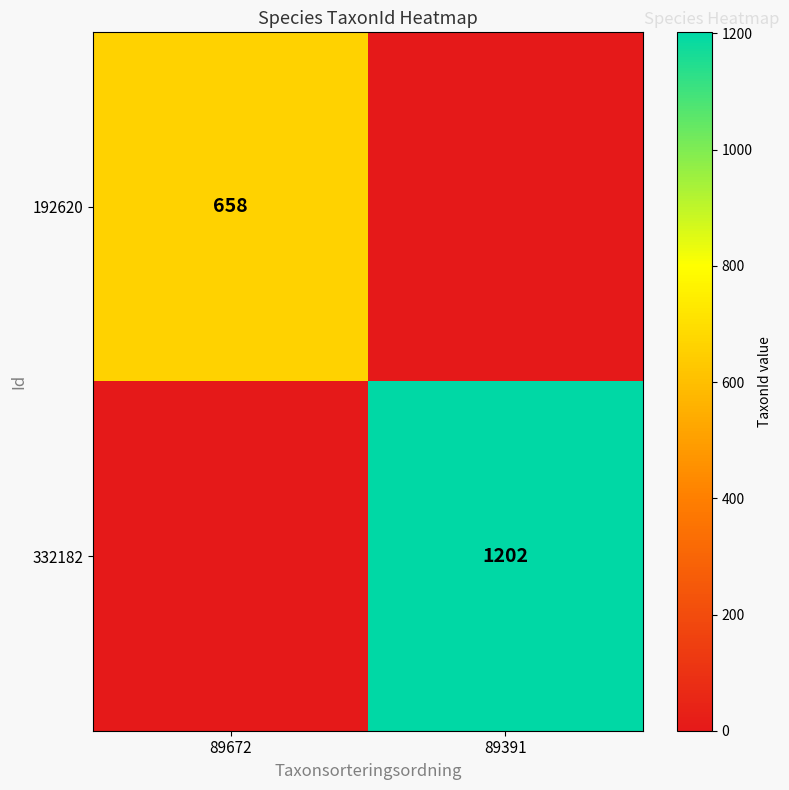

The value of 192620 at 89672 is 658. True or false?

True